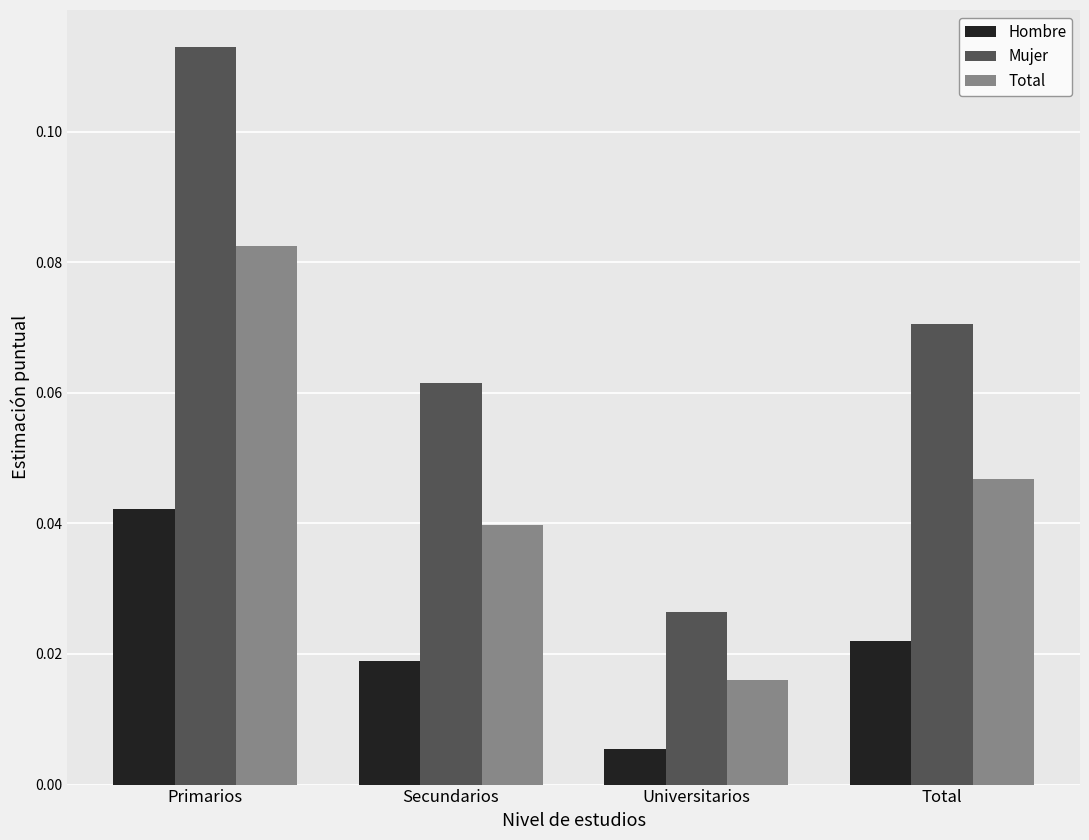

Count the number of data series in this chart.

3